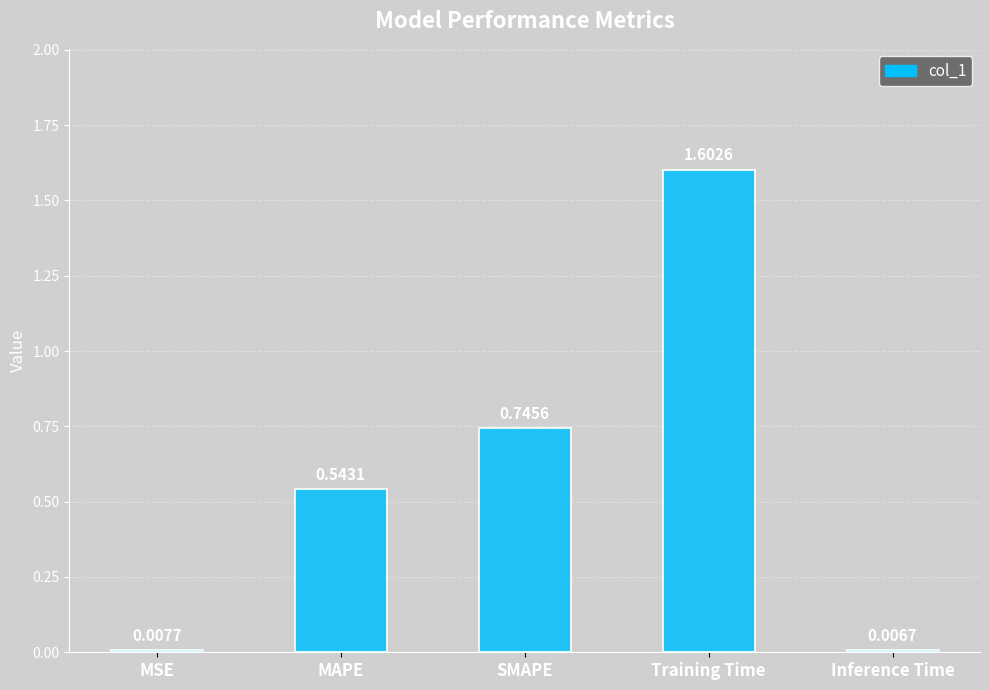

Rank the categories by value from highest to lowest.

Training Time, SMAPE, MAPE, MSE, Inference Time